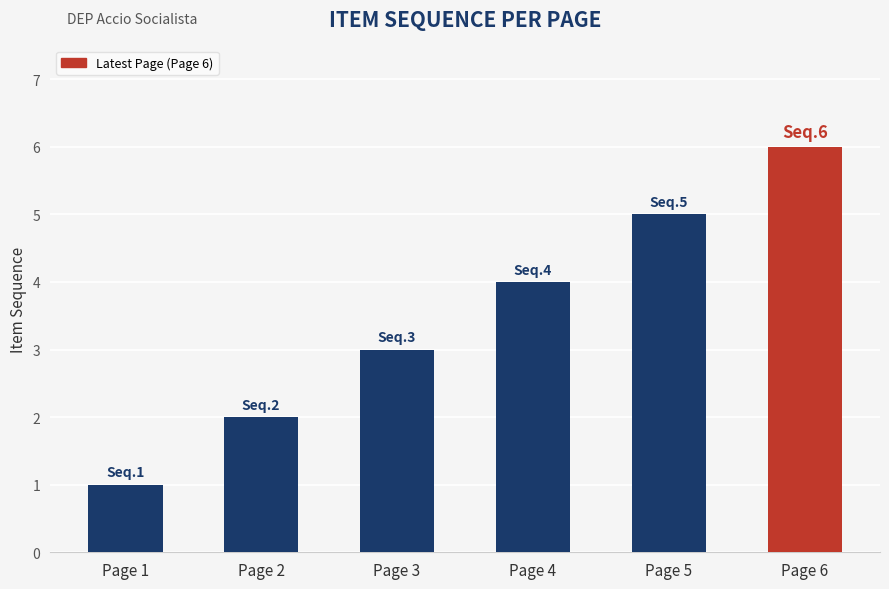

Which label corresponds to the largest value in the chart?

Page 6